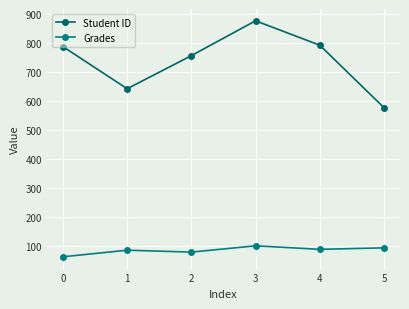

Which category has the highest value across all series?

3